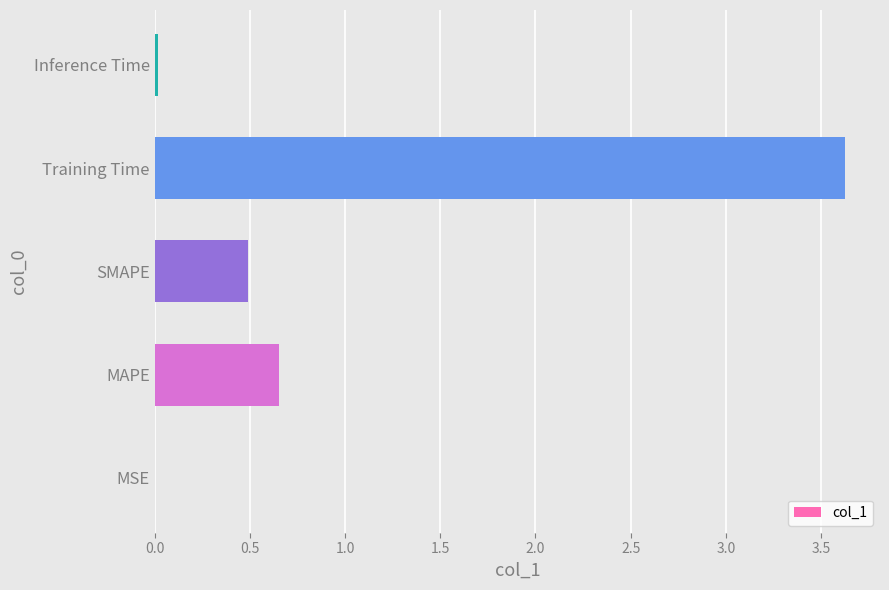

What is the sum of all values?

4.8